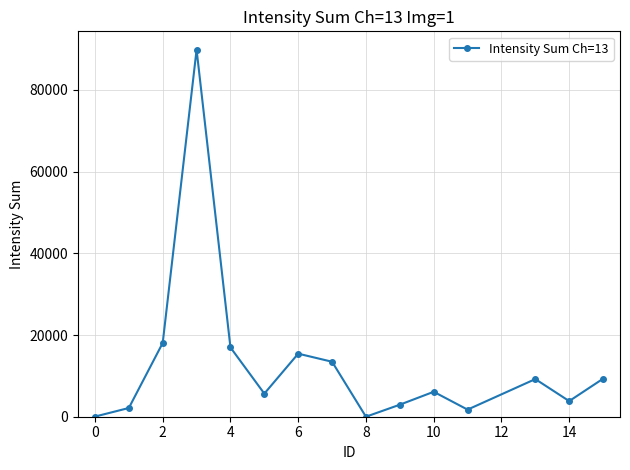

What is the greatest value displayed?

89855